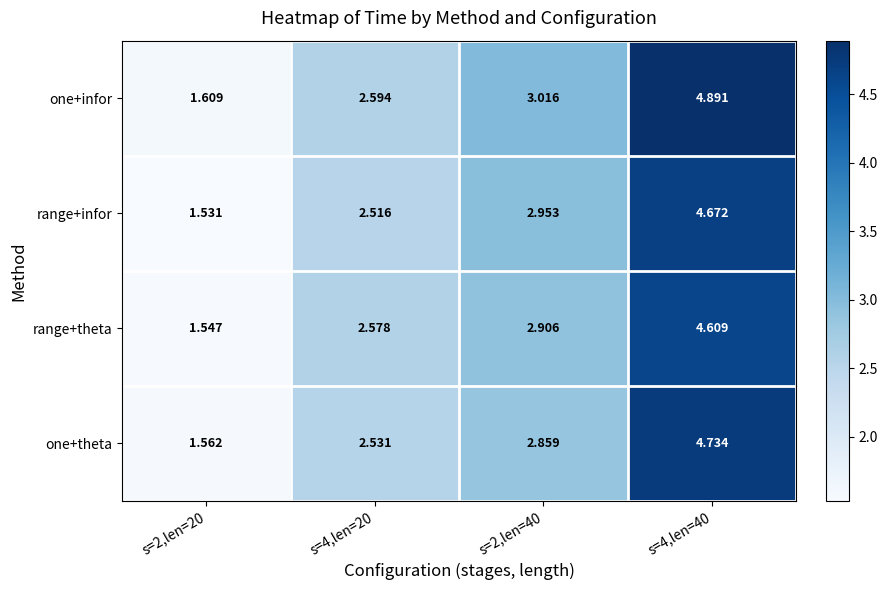

At s=2,len=40, list the series in order from smallest to largest.

one+theta, range+theta, range+infor, one+infor